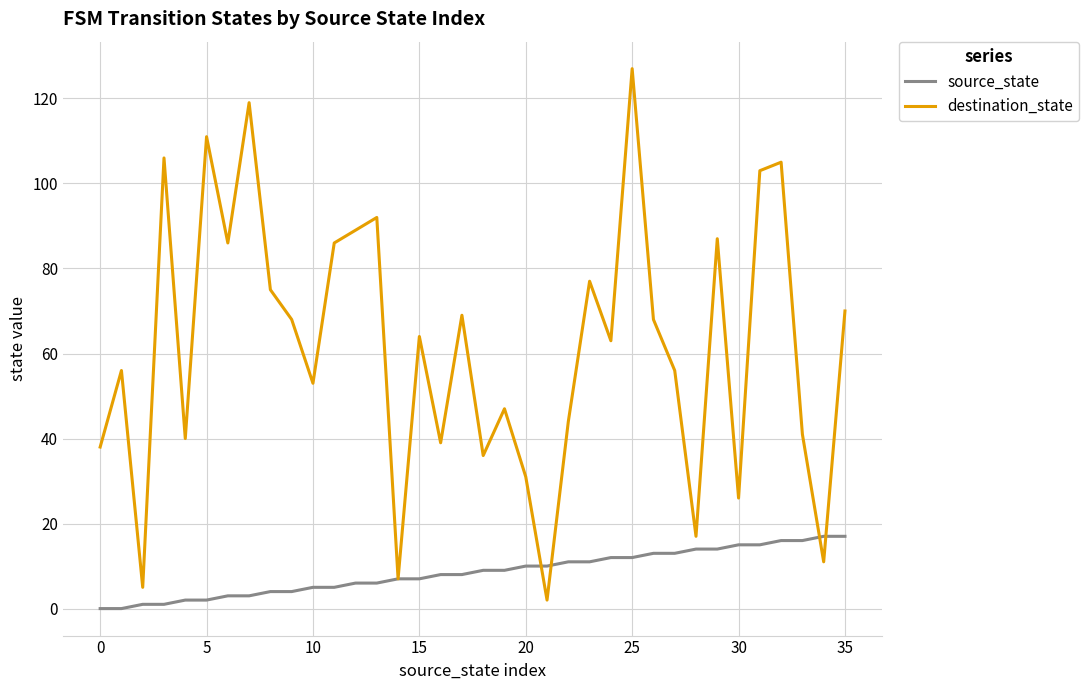

How many series are shown in this chart?

2